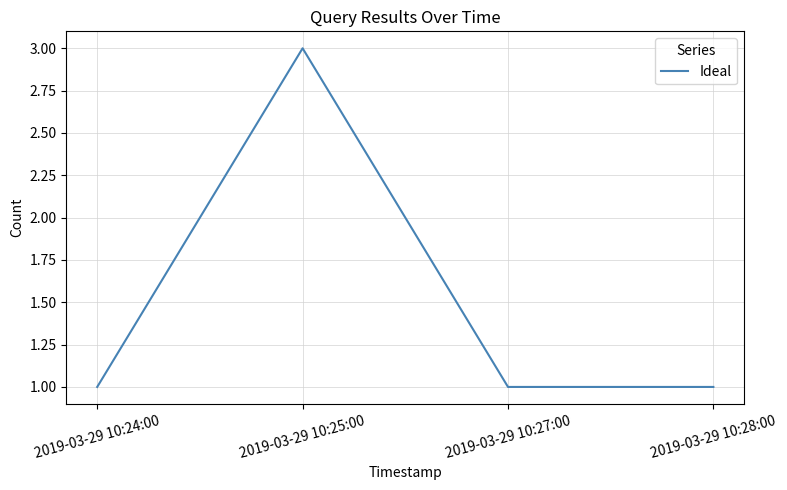

How many lines are shown in the chart?

1